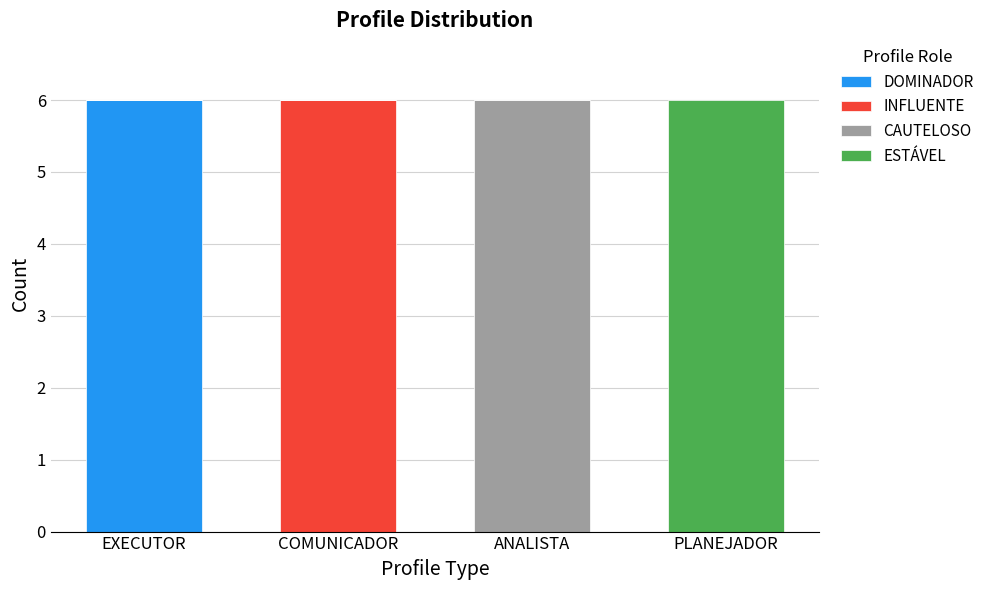

How many series are shown in this chart?

4